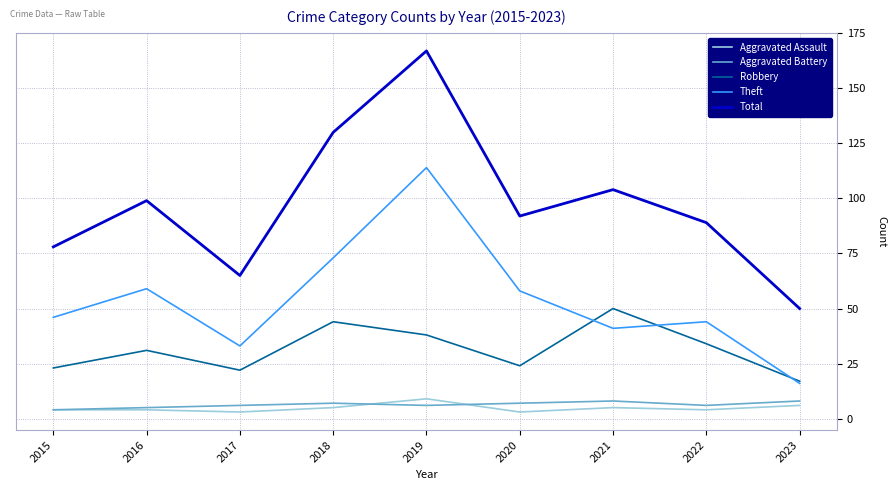

What value does the Theft series have at 2017, to the nearest 10?

30